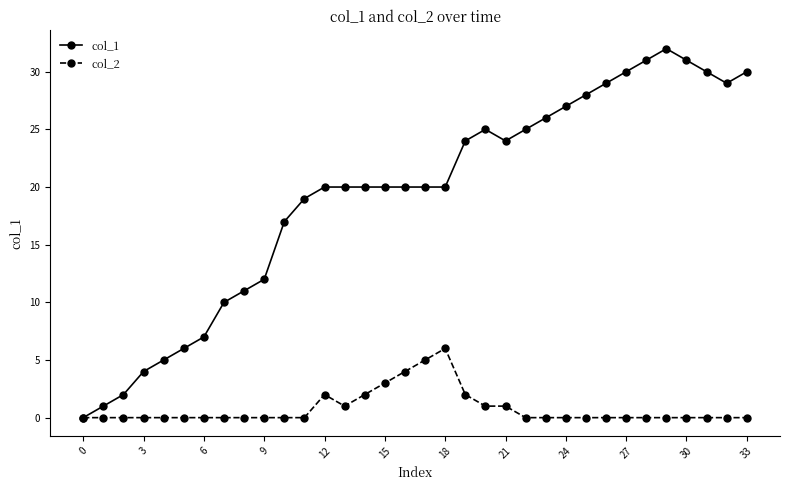

List the series in order of their peak value, highest first.

col_1, col_2